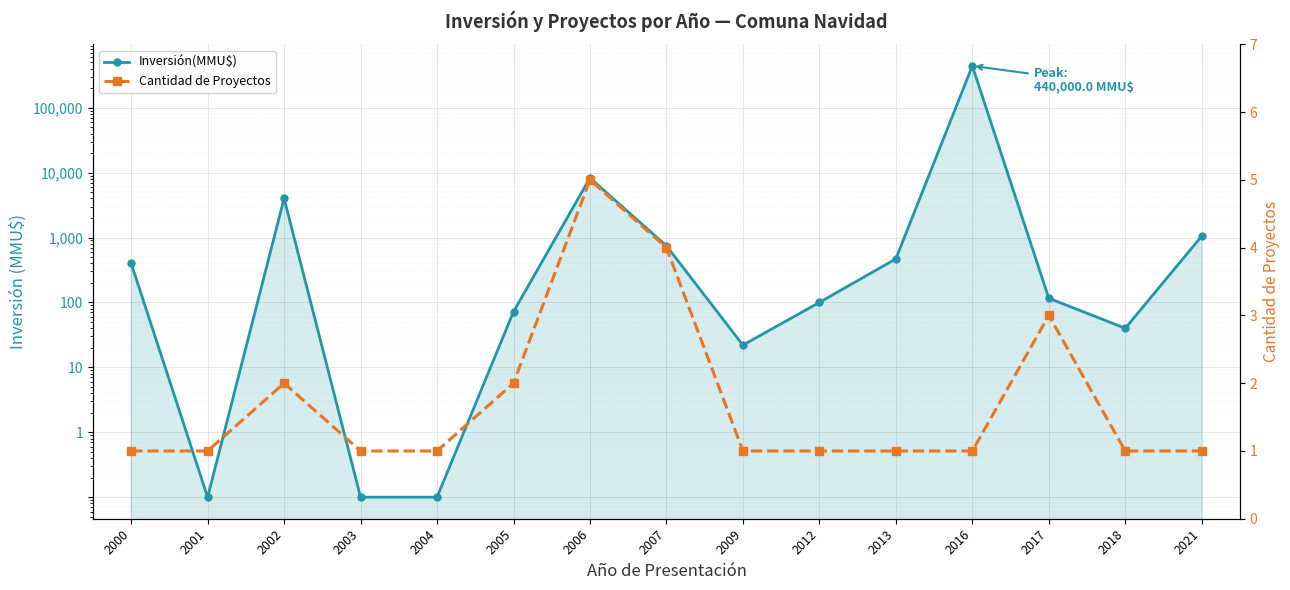

At how many categories does at least one series exceed 225572?

1